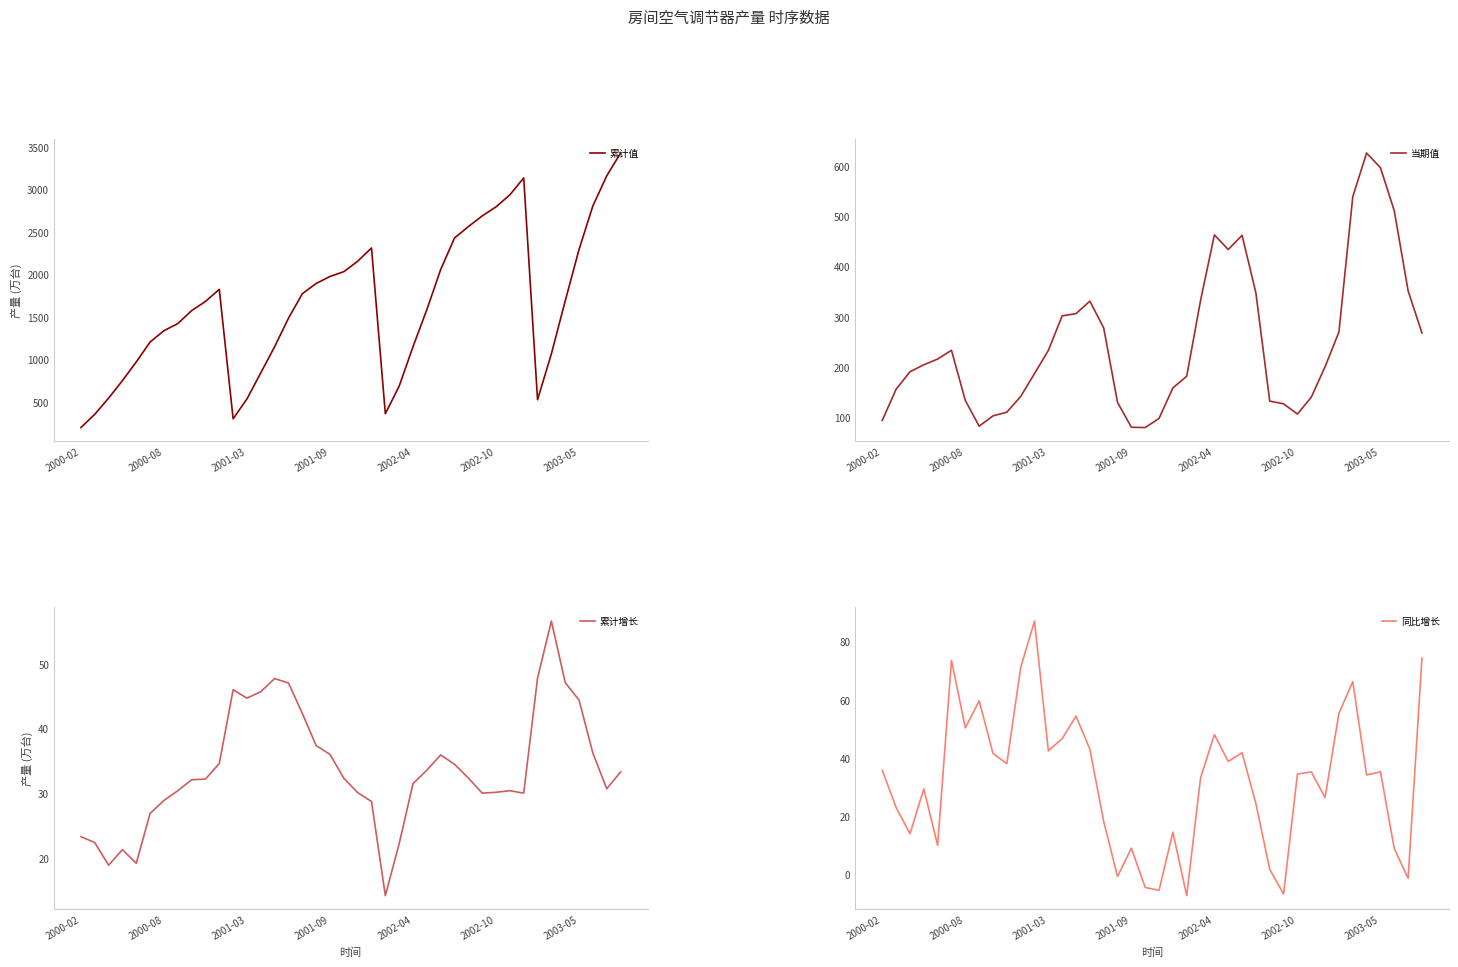

What is the highest value of the 累计值 series?

3427.8